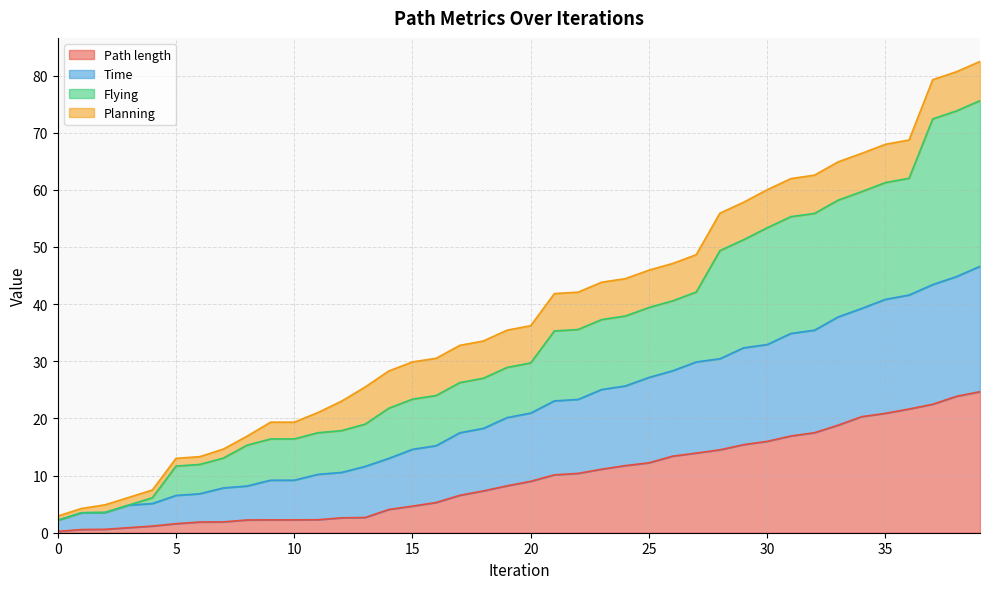

True or false: Time and Path length intersect in this chart.

False